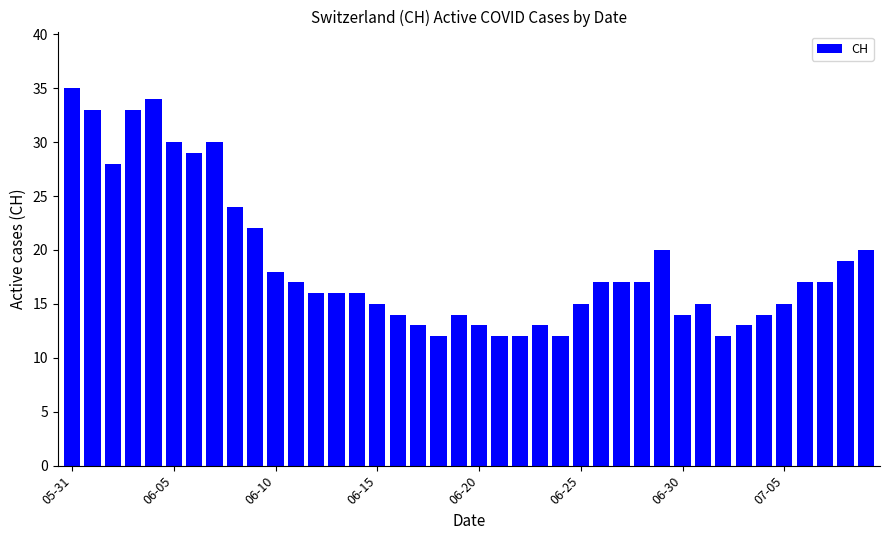

What is the value of the 6th bar from the left?

30